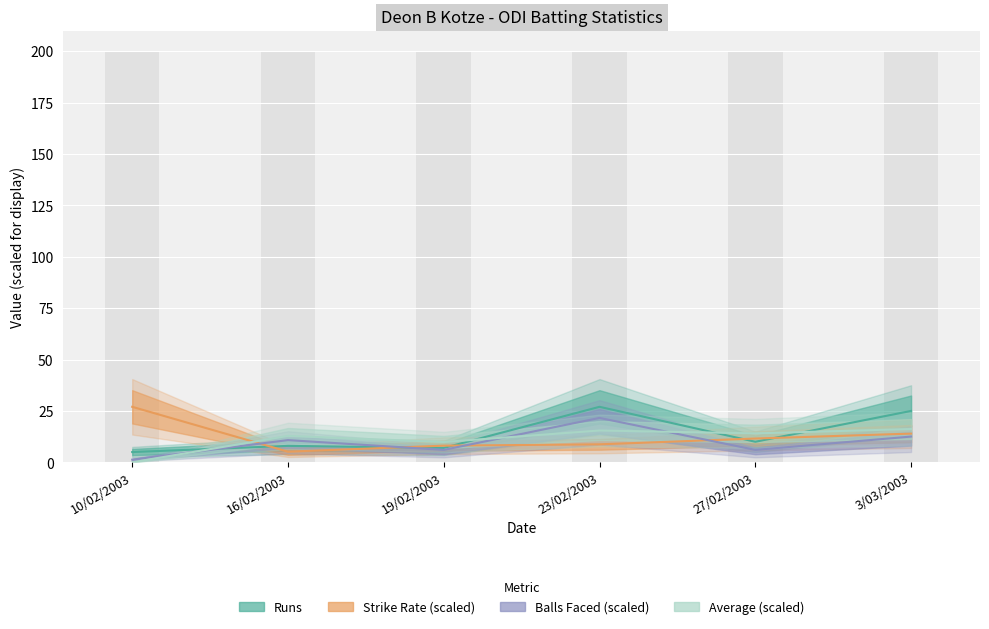

The value of Average at 23/02/2003 is 15.5. True or false?

True